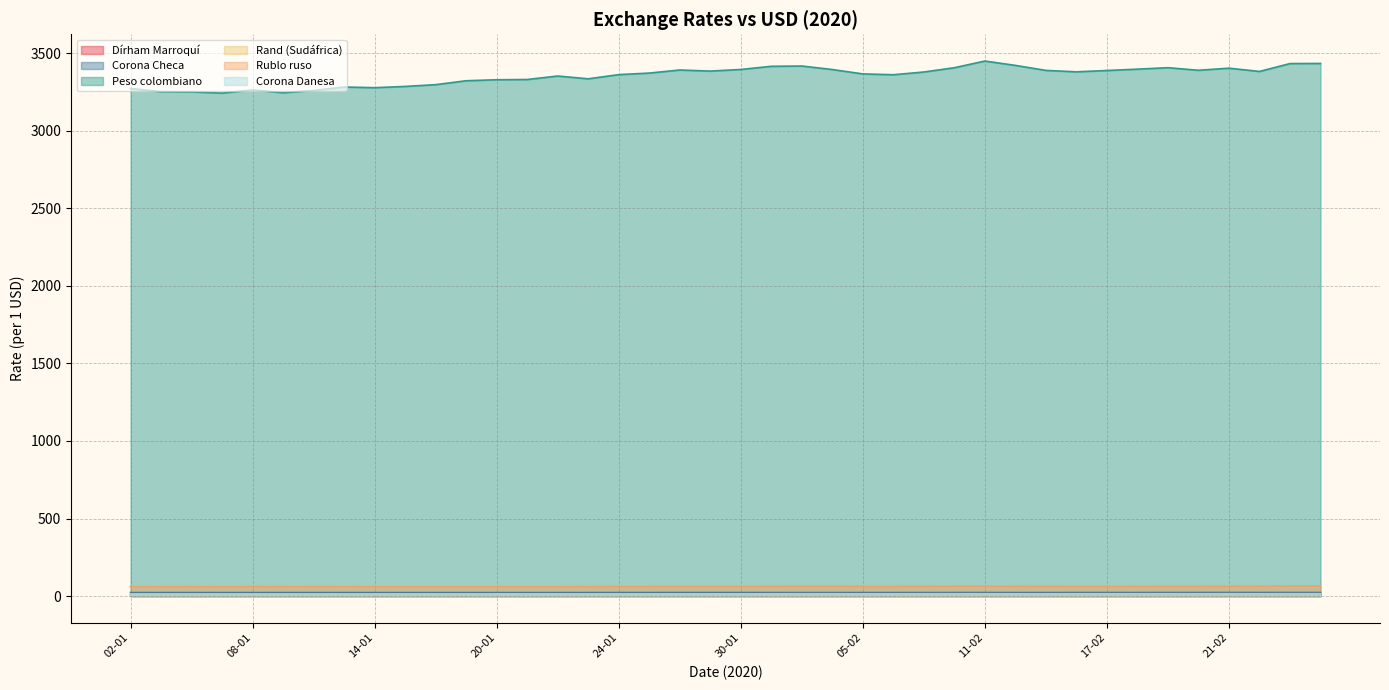

What is the average value of the Rublo ruso series?

62.7